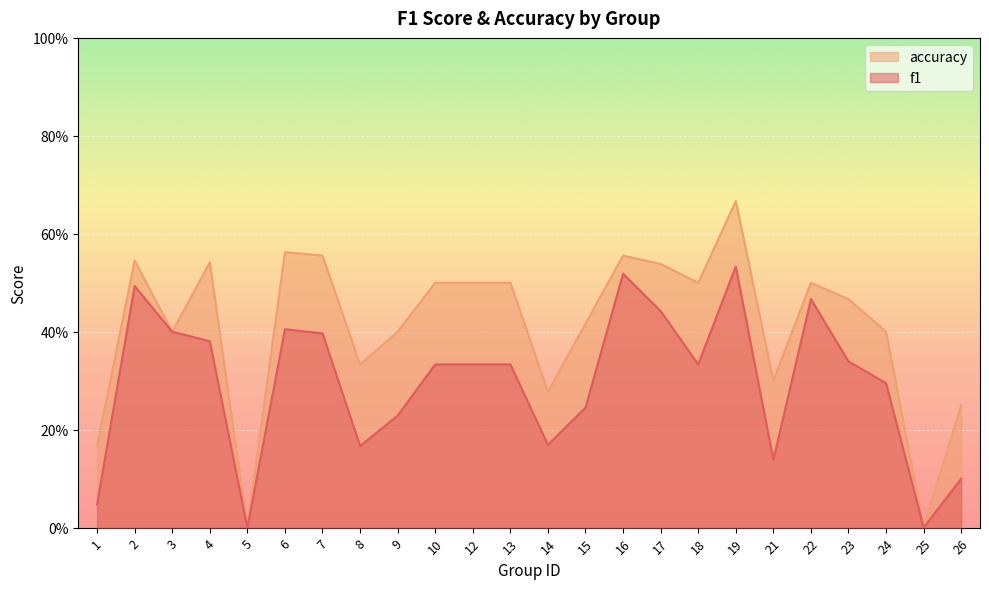

Reading left to right, what are all the values shown in this chart?

f1: 1=0.0	2=0.5	3=0.4	4=0.4	5=0.0	6=0.4	7=0.4	8=0.2	9=0.2	10=0.3	12=0.3	13=0.3	14=0.2	15=0.2	16=0.5	17=0.4	18=0.3	19=0.5	21=0.1	22=0.5	23=0.3	24=0.3	25=0.0	26=0.1
accuracy: 1=0.2	2=0.5	3=0.4	4=0.5	5=0.0	6=0.6	7=0.6	8=0.3	9=0.4	10=0.5	12=0.5	13=0.5	14=0.3	15=0.4	16=0.6	17=0.5	18=0.5	19=0.7	21=0.3	22=0.5	23=0.5	24=0.4	25=0.0	26=0.2